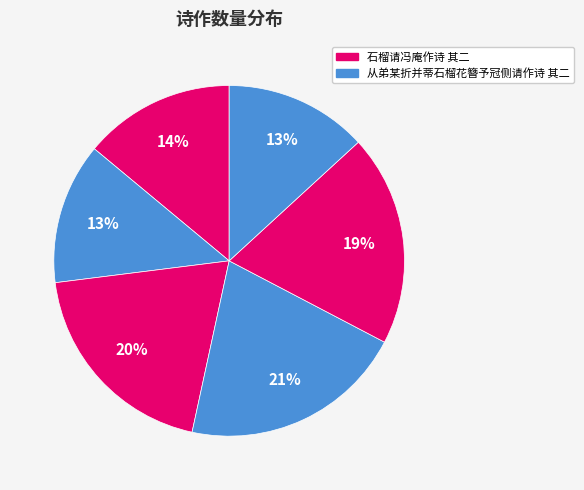

Count the number of slices in the pie.

6